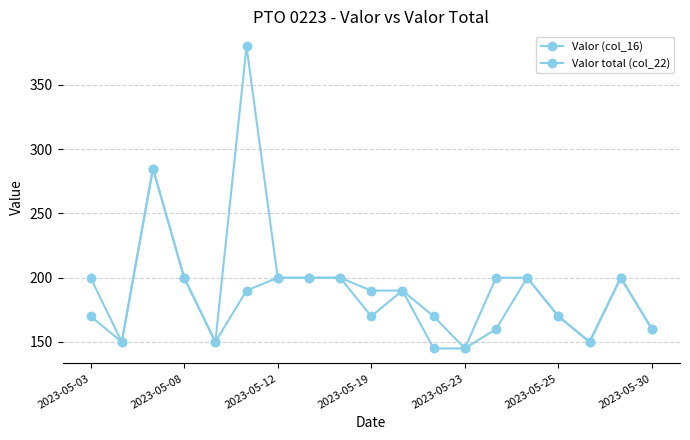

How many data points in Valor total (col_22) are less than 200?

9